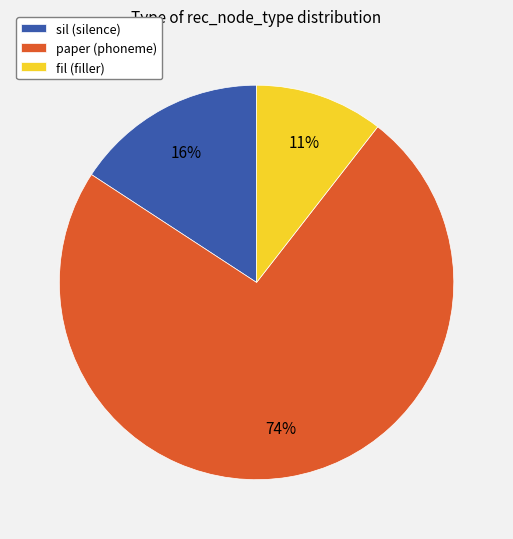

Rank the categories by value from highest to lowest.

paper, sil, fil